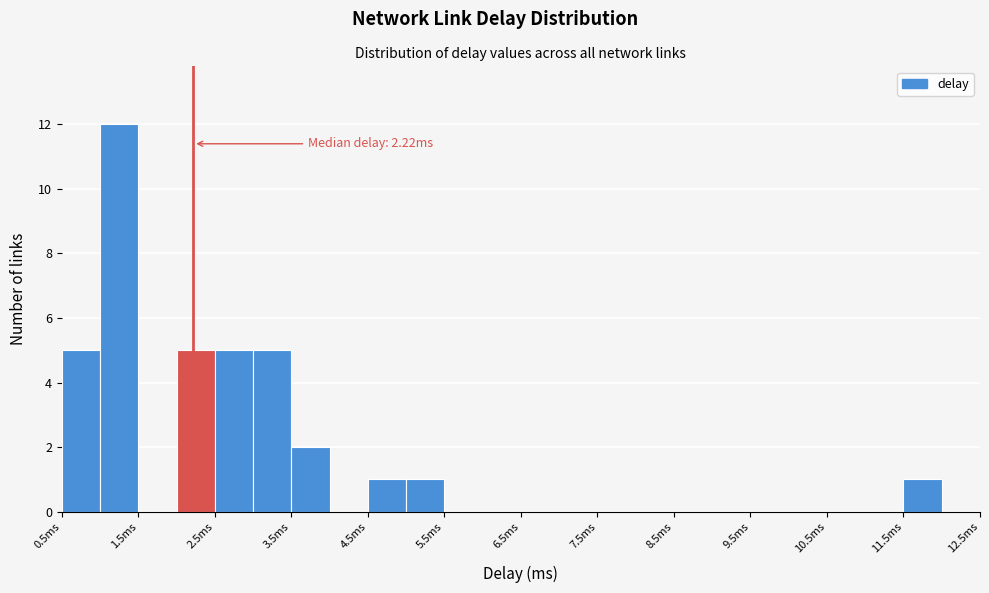

Which range on the x-axis has the tallest bar?

1.0 to 1.5